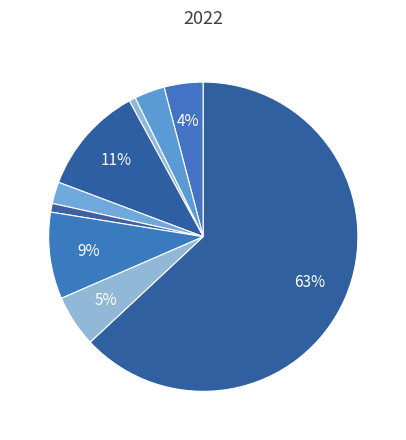

Which category accounts for the majority?

Theft